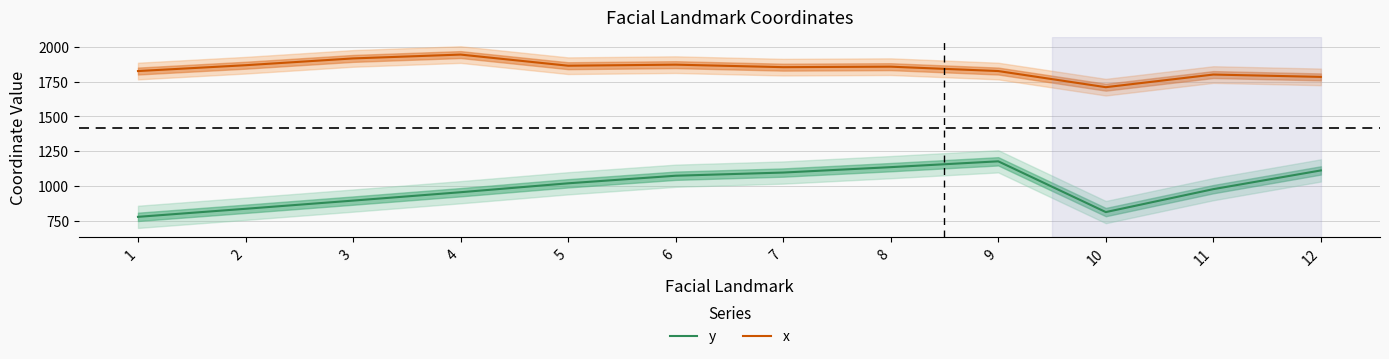

What is the average value of the y series?

988.2